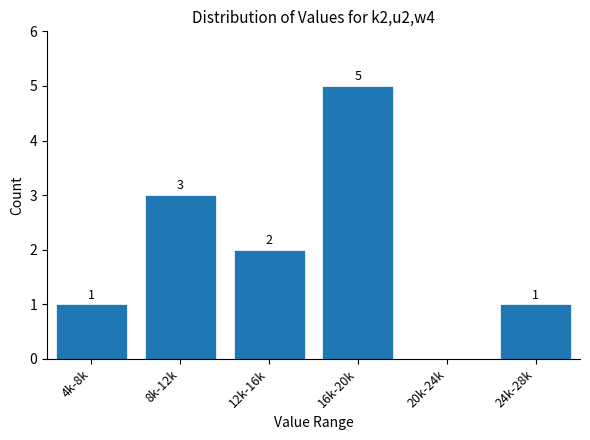

Reading left to right, transcribe all the data shown in this chart.

4k-8k=1	8k-12k=3	12k-16k=2	16k-20k=5	20k-24k=0	24k-28k=1